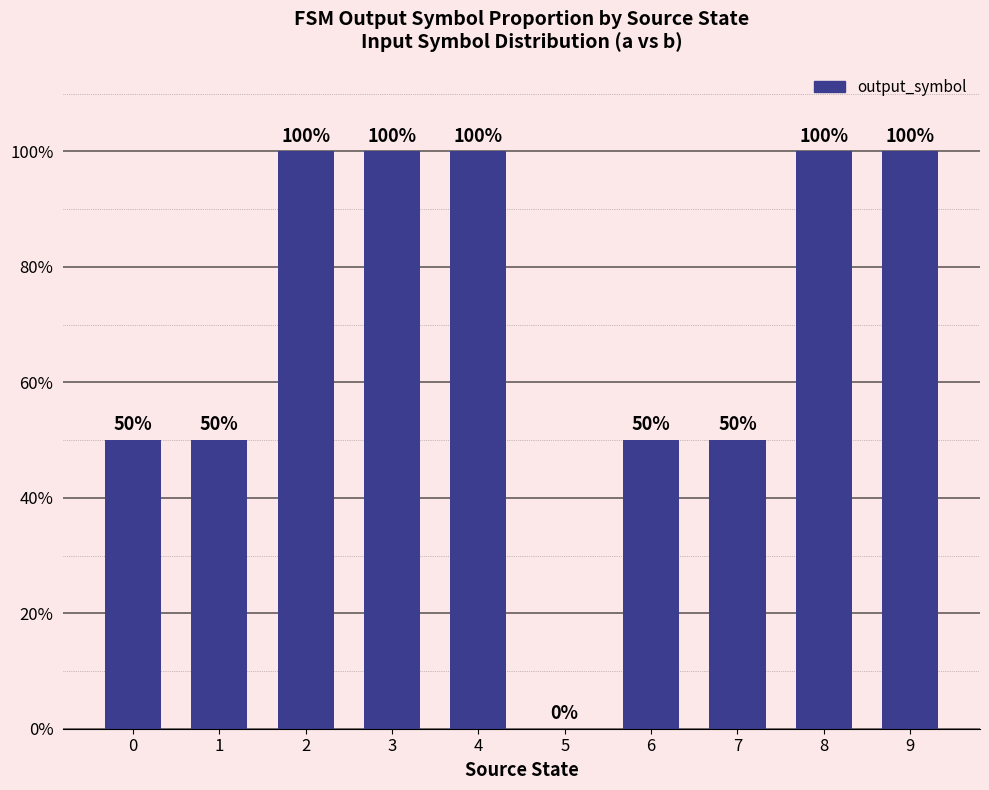

List the labels in order of value, smallest first.

5, 0, 1, 6, 7, 2, 3, 4, 8, 9